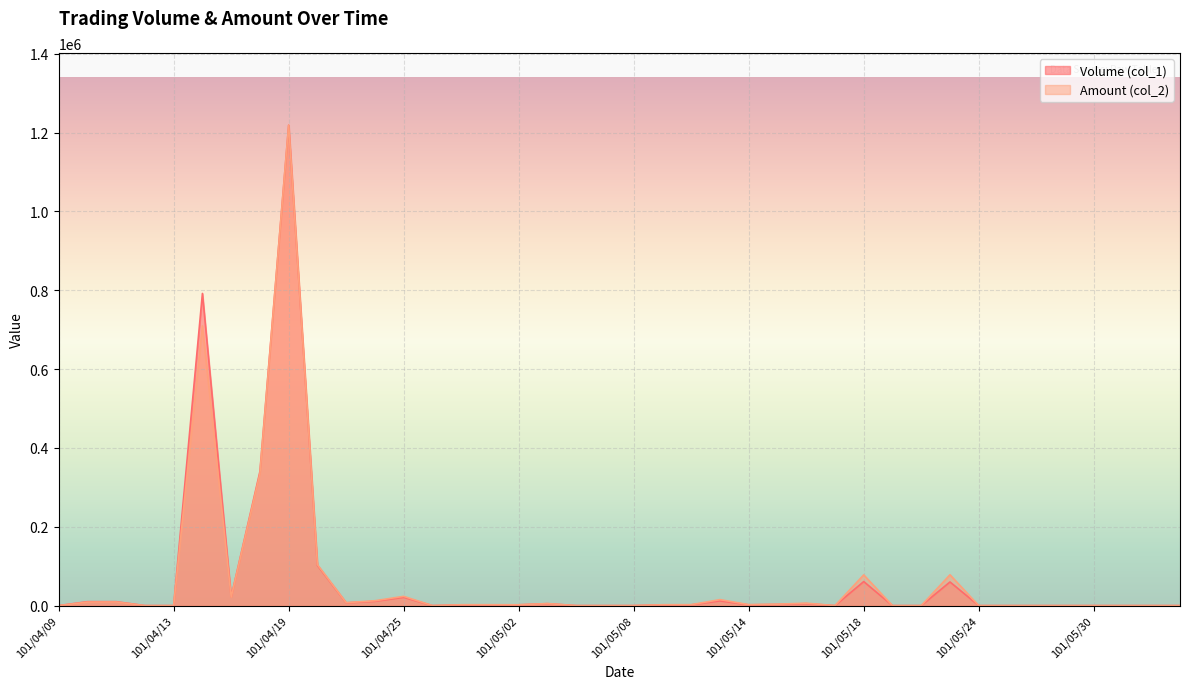

Reading left to right, list all the values displayed in this chart.

Volume (col_1): 0.0	10000.0	10000.0	0.0	0.0	792000.0	22000.0	340000.0	1219000.0	102000.0	7000.0	11000.0	21000.0	0.0	2000.0	2000.0	2000.0	5000.0	0.0	0.0	0.0	2000.0	2000.0	12000.0	2000.0	3000.0	5000.0	0.0	61000.0	0.0	0.0	60000.0	0.0	0.0	0.0	0.0	0.0	0.0	0.0	0.0
Amount (col_2): 0.0	8928.1	9187.7	0.0	0.0	709676.6	21386.0	334929.1	1219000.0	103960.7	7376.1	12359.2	23529.8	0.0	2252.8	2252.8	2117.8	5216.7	0.0	0.0	0.0	2221.6	2346.2	15240.1	2408.5	3659.5	6203.0	0.0	77882.3	0.0	0.0	78173.0	0.0	0.0	0.0	0.0	0.0	0.0	0.0	0.0